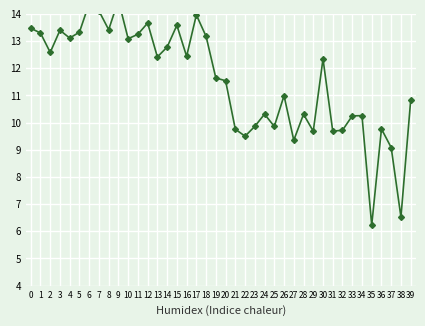

Which category has the lowest value across all series?

35